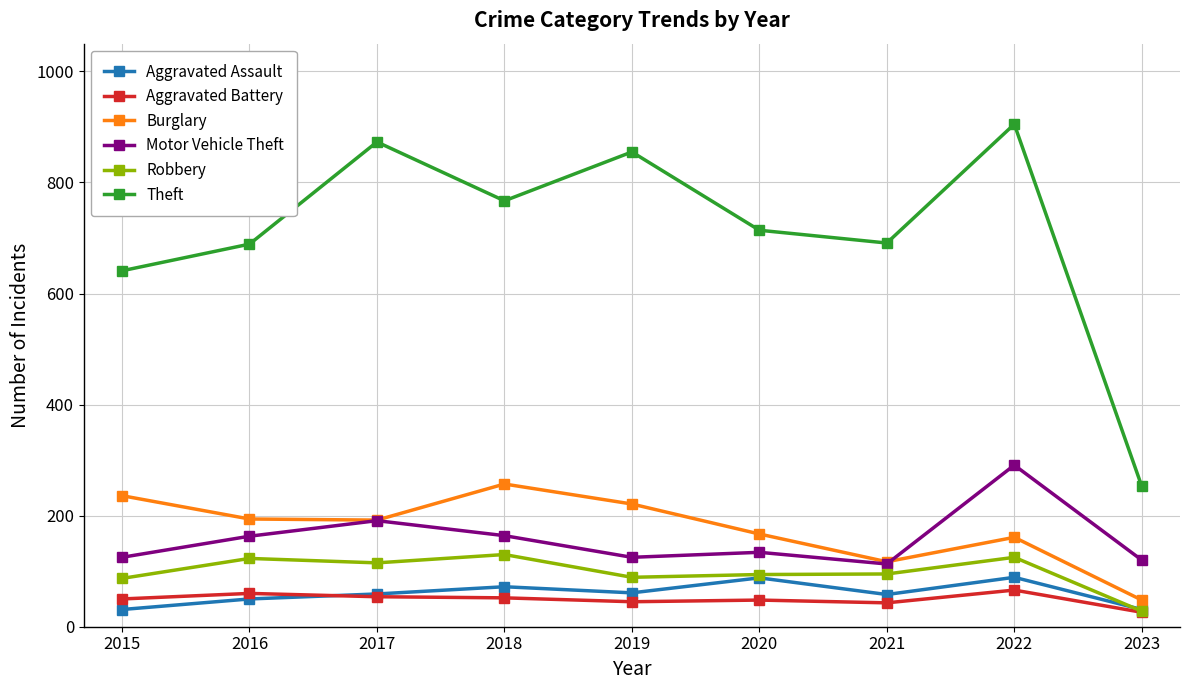

What is the maximum value for Aggravated Battery?

66